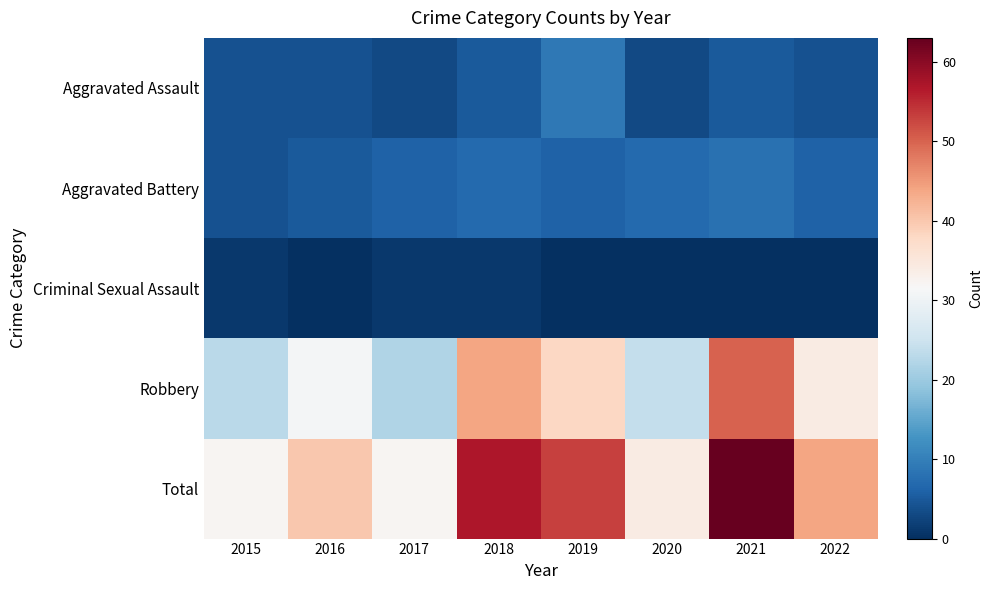

Which series has the widest spread of values?

Total